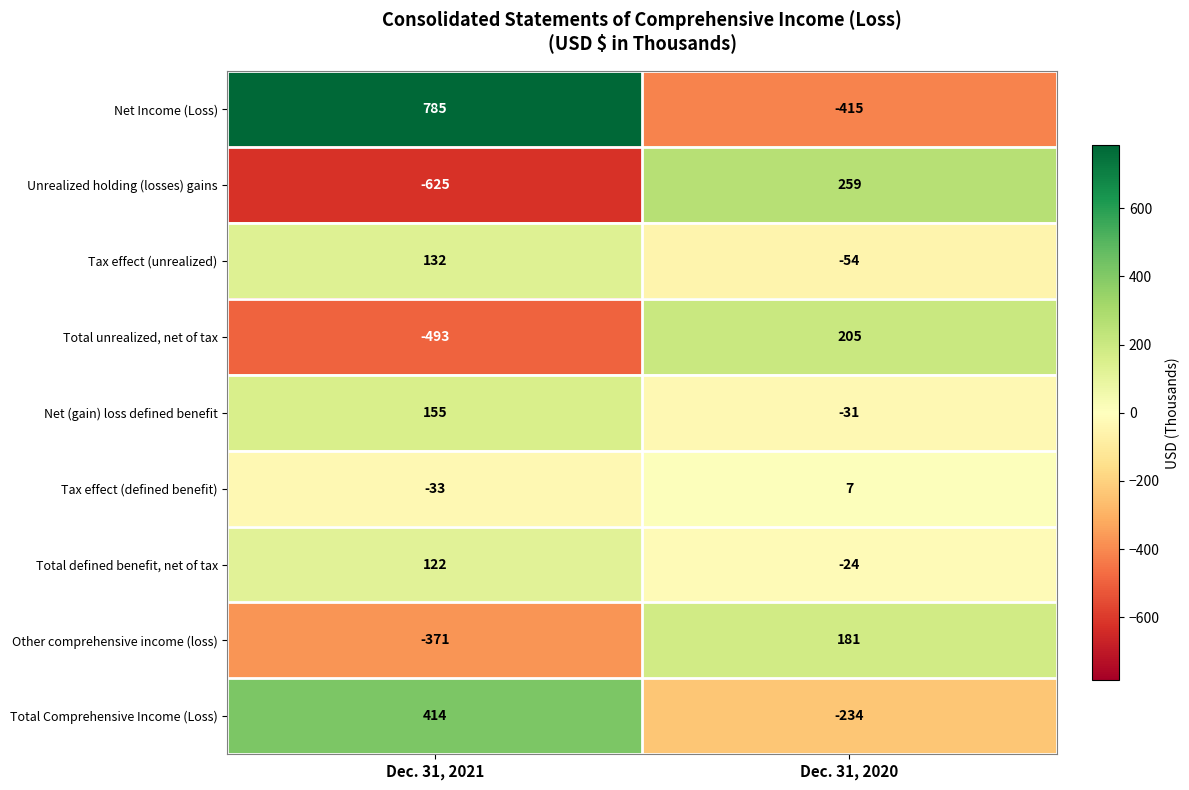

What is the sum of the Net Income (Loss) values at Dec. 31, 2021 and Dec. 31, 2020?

370